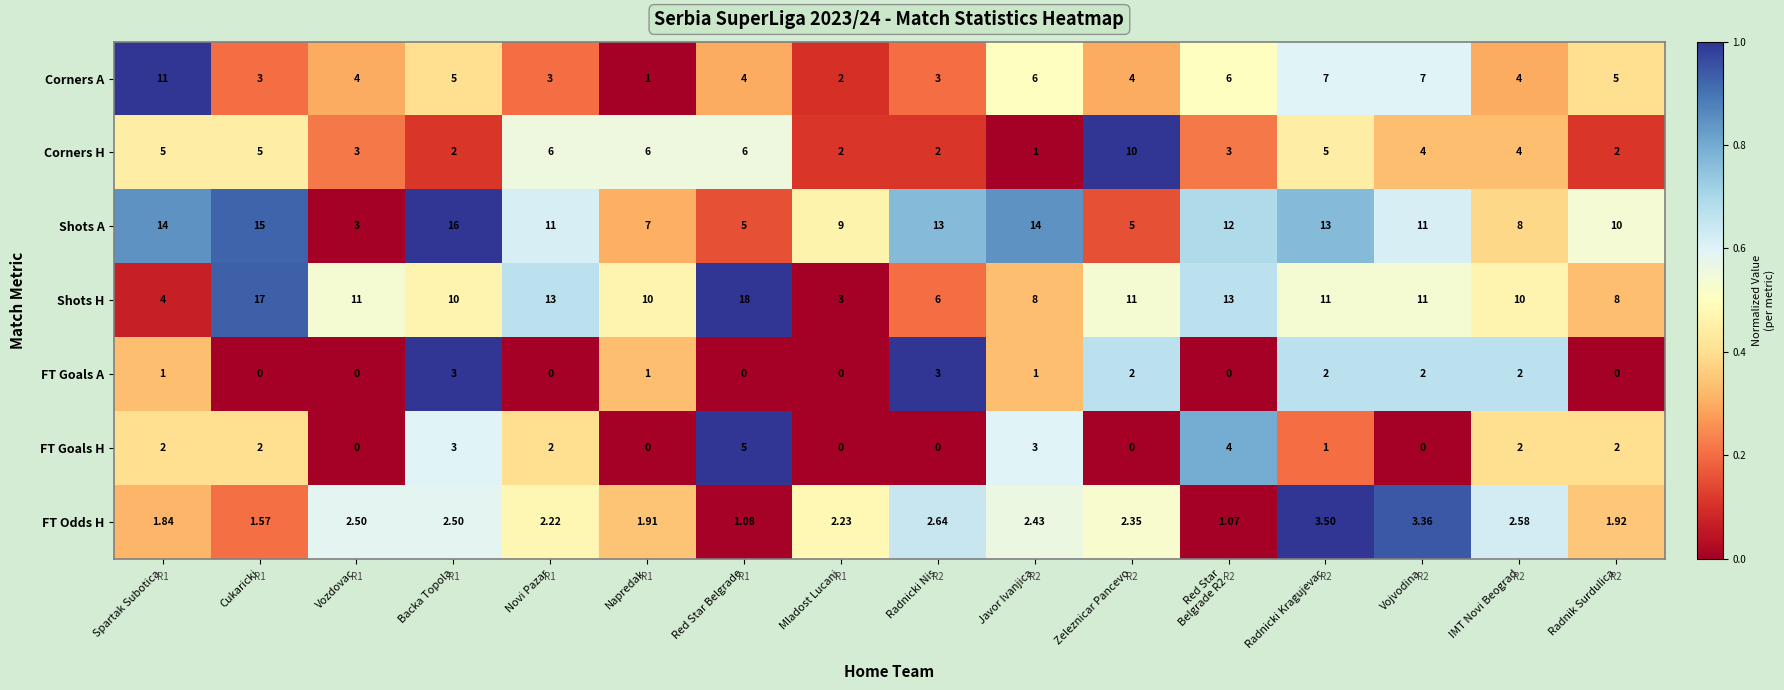

Which series has the widest spread of values?

Shots H